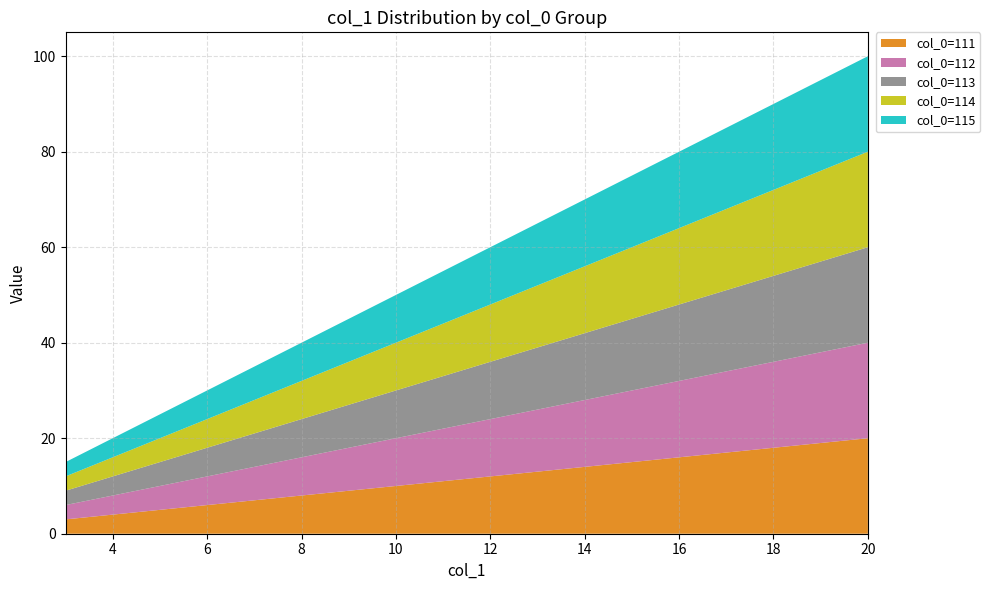

Reading right to left, list all the values displayed in this chart.

col_0=111: 20	19	18	17	16	15	14	13	12	11	10	9	8	7	6	5	4	3
col_0=112: 20	19	18	17	16	15	14	13	12	11	10	9	8	7	6	5	4	3
col_0=113: 20	19	18	17	16	15	14	13	12	11	10	9	8	7	6	5	4	3
col_0=114: 20	19	18	17	16	15	14	13	12	11	10	9	8	7	6	5	4	3
col_0=115: 20	19	18	17	16	15	14	13	12	11	10	9	8	7	6	5	4	3